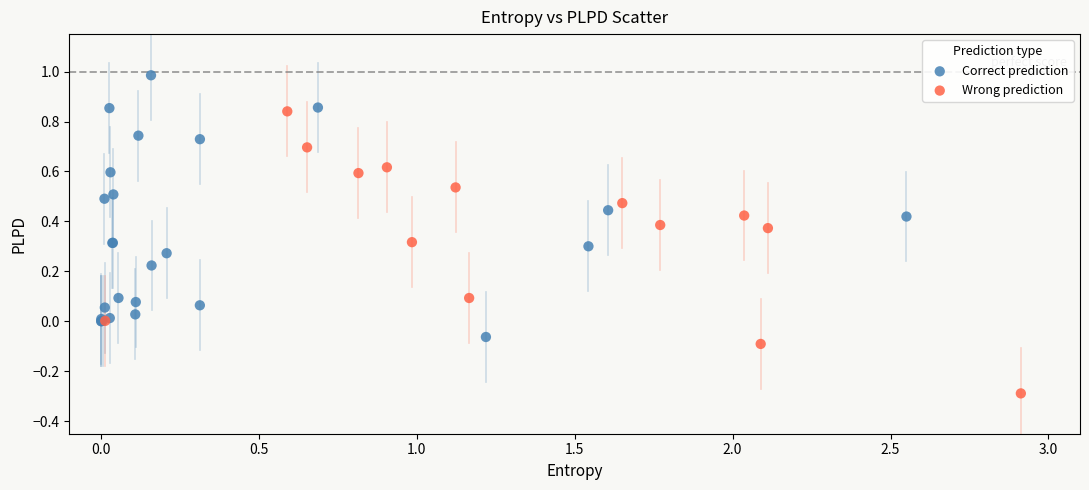

Which series contains the highest Y value?

Correct prediction